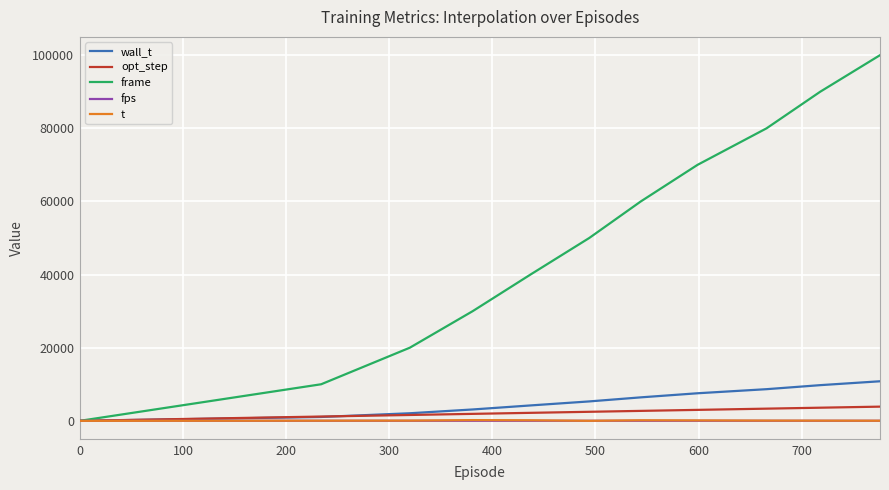

Which series has the largest total across all categories?

frame